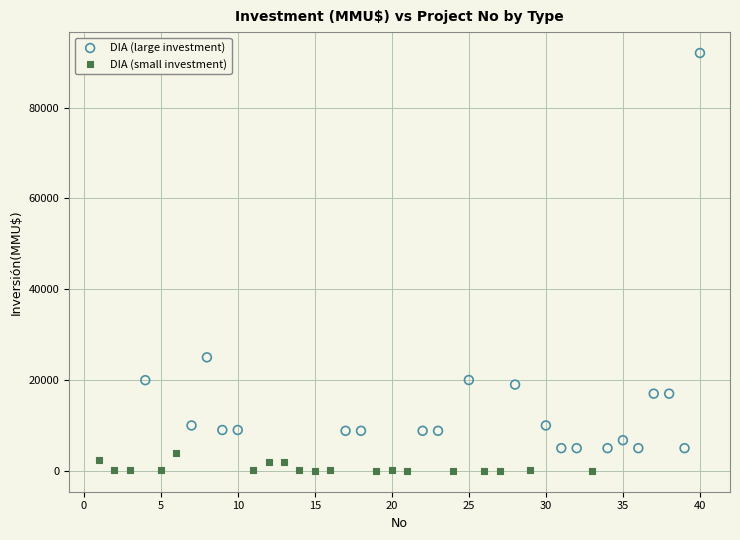

Which series reaches the minimum Y coordinate?

DIA (small investment)